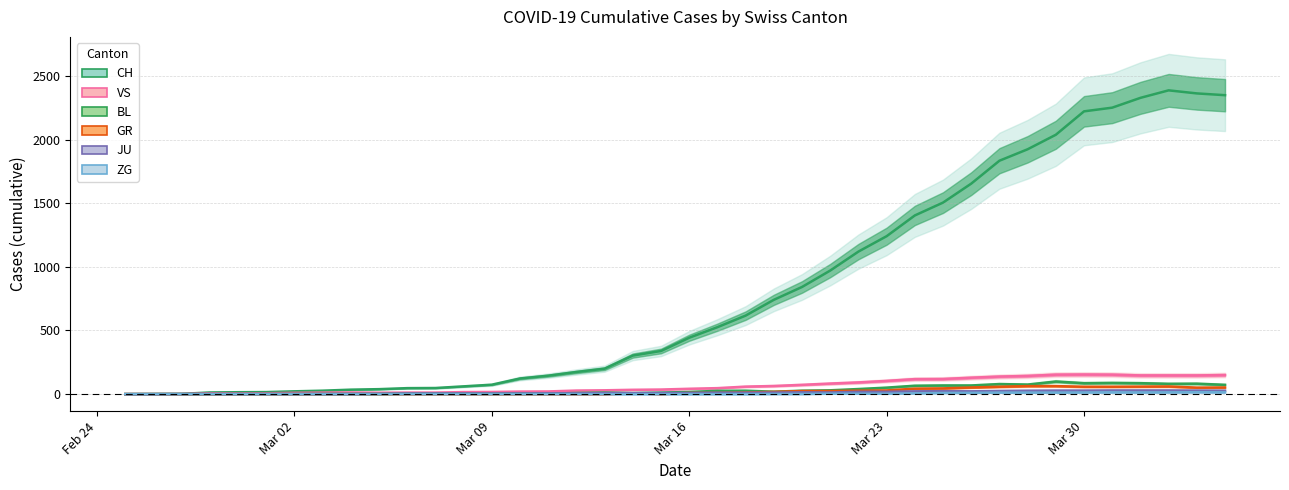

Reading right to left, list all the values displayed in this chart.

CH: 2349	2363	2387	2328	2251	2222	2038	1924	1834	1654	1505	1404	1241	1120	971	842	741	617	526	443	339	303	200	174	145	123	74	61	48	47	39	35	27	22	16	15	13	2	1	0
VS: 150	147	147	147	153	154	153	143	138	129	119	118	104	92	83	73	64	59	47	42	36	34	30	28	21	20	17	16	12	12	11	13	12	10	7	6	6	0	0	0
BL: 73	82	81	86	88	86	99	75	79	68	68	66	51	40	30	27	19	27	26	17	12	8	12	9	3	5	4	4	4	4	1	1	1	1	1	1	0	0	0	0
GR: 52	51	60	59	58	58	63	63	58	52	45	43	29	27	24	24	18	13	9	9	0	6	0	0	0	0	0	0	0	0	0	0	0	0	0	0	0	0	0	0
JU: 27	28	29	29	29	28	28	27	25	22	23	22	18	18	13	14	12	11	11	9	9	8	8	6	6	5	5	5	5	5	2	1	1	1	1	1	1	1	0	0
ZG: 14	15	14	13	14	13	12	12	12	10	9	6	3	3	3	1	1	0	0	0	0	0	0	0	0	0	0	0	0	0	0	0	0	0	0	0	0	0	0	0